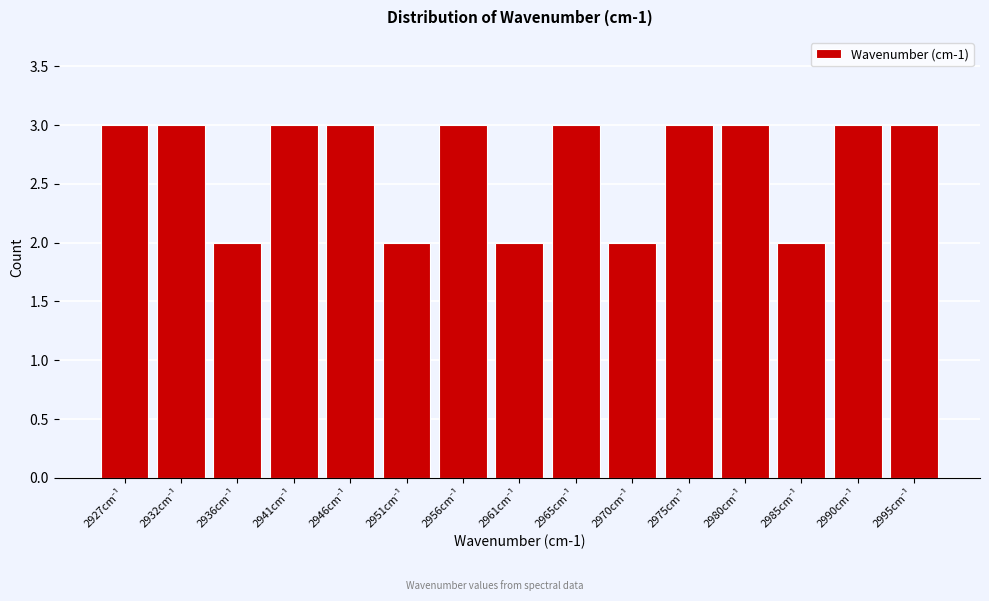

Reading left to right, what are all the values shown in this chart?

3	3	2	3	3	2	3	2	3	2	3	3	2	3	3